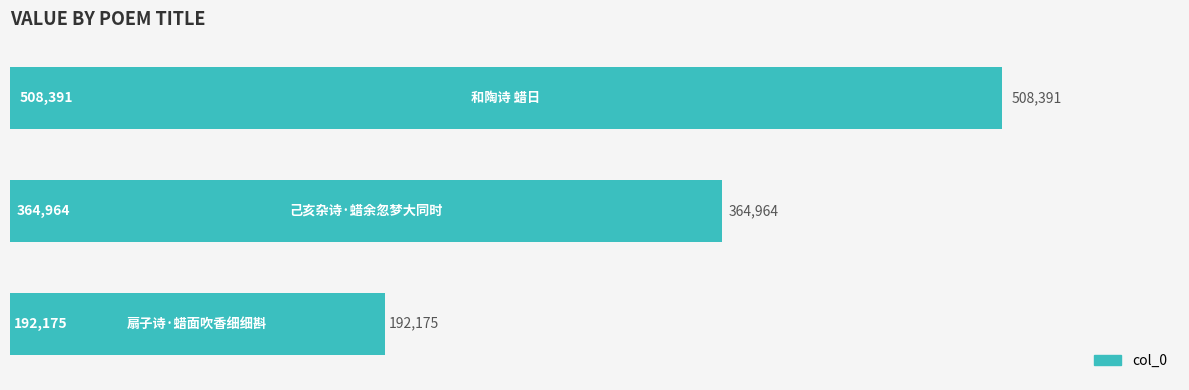

What is the difference between the maximum and second lowest values?

143427